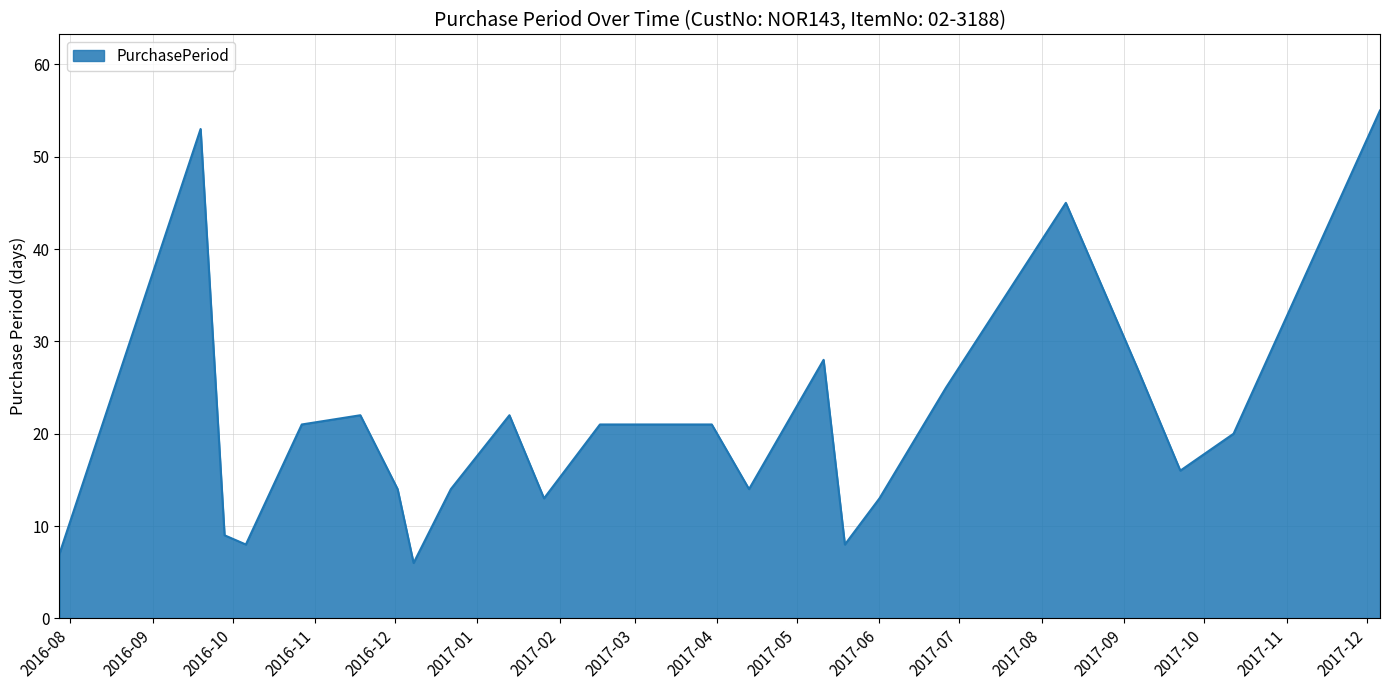

What is the difference between the maximum and minimum values?

49